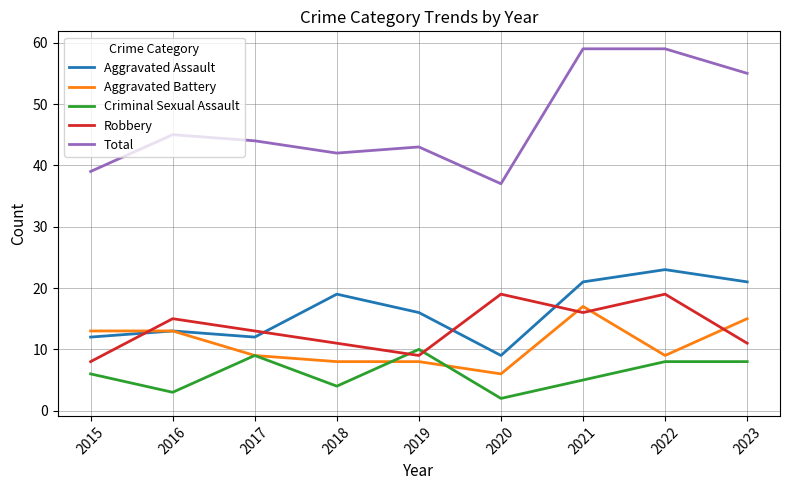

What is the sum of all Robbery values?

121